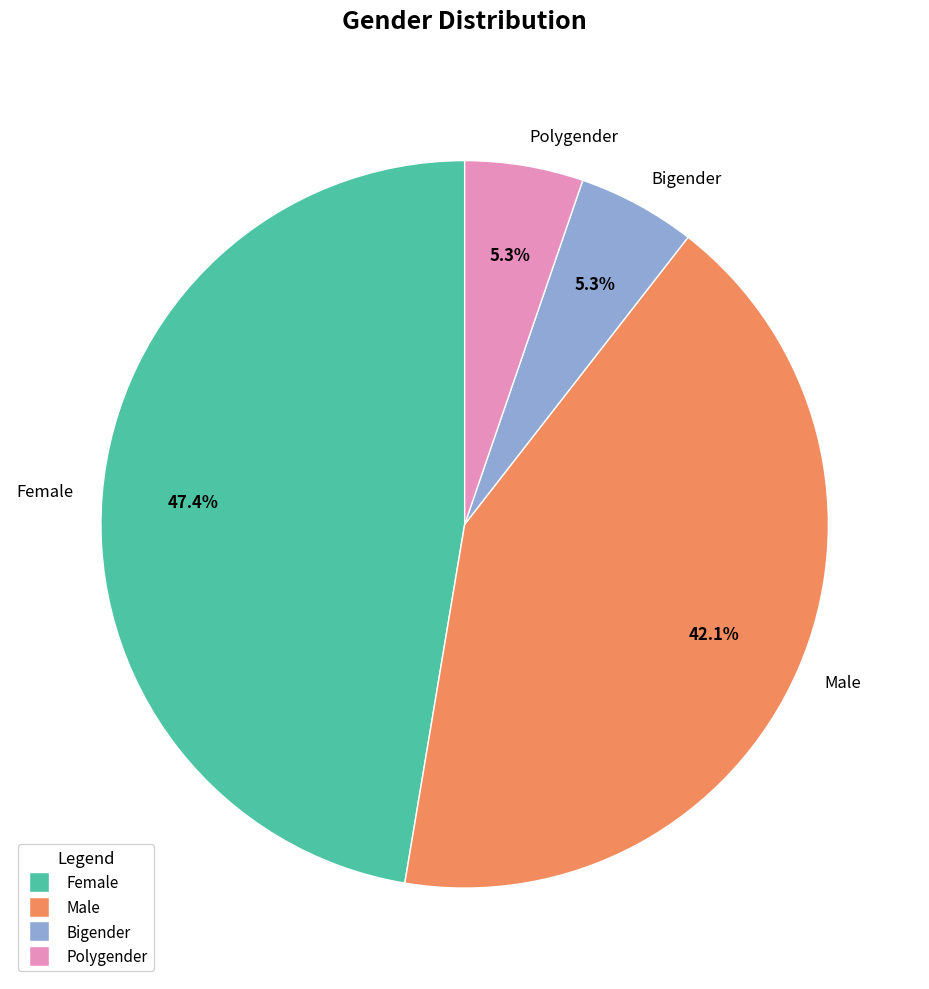

Does Male represent more than half of the total?

No